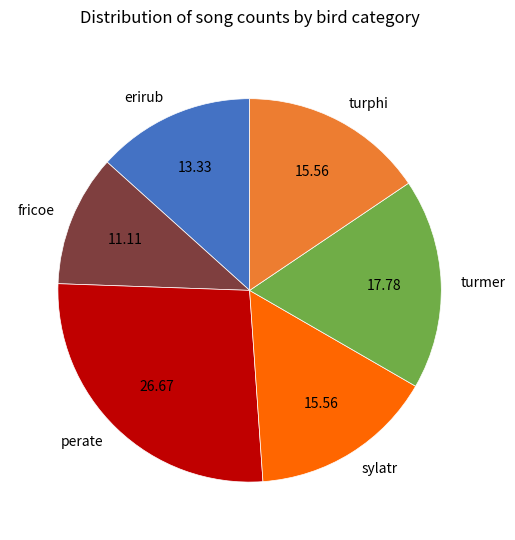

Which category has the biggest portion of the pie?

perate